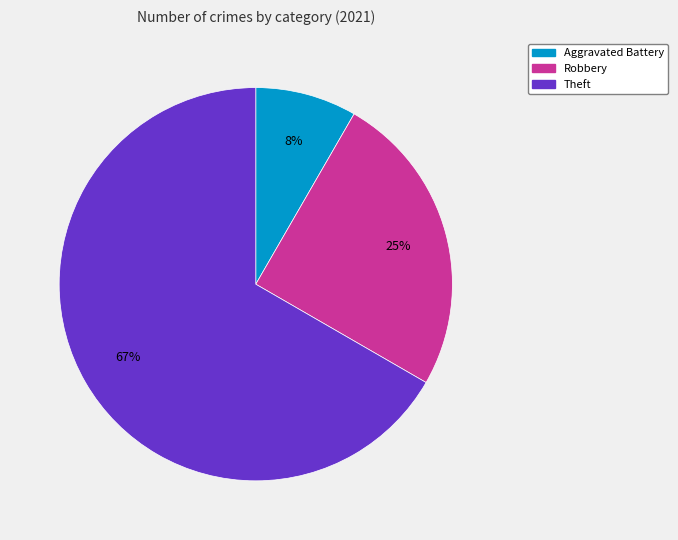

What is the largest slice in the pie chart?

Theft